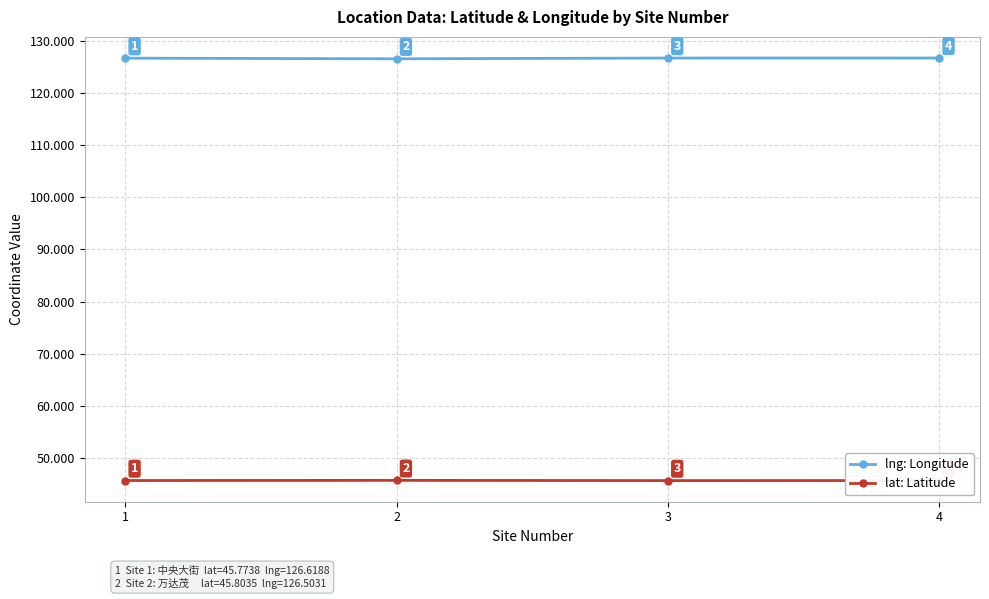

What is the value of the lat: Latitude point at the 3rd from the left?

45.8